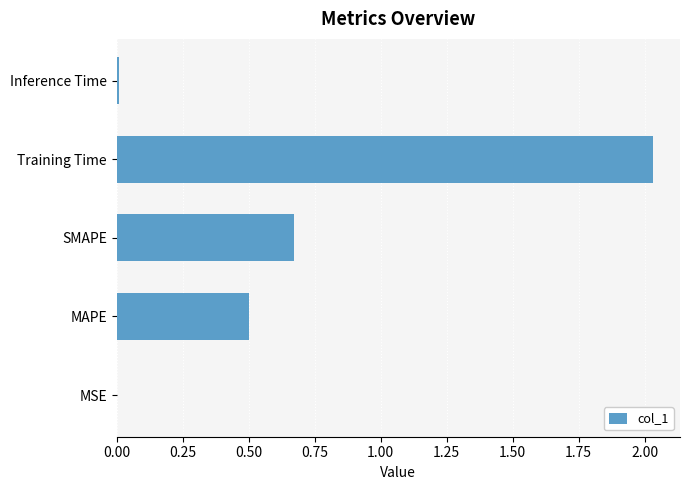

Which has a higher value, SMAPE or Training Time?

Training Time